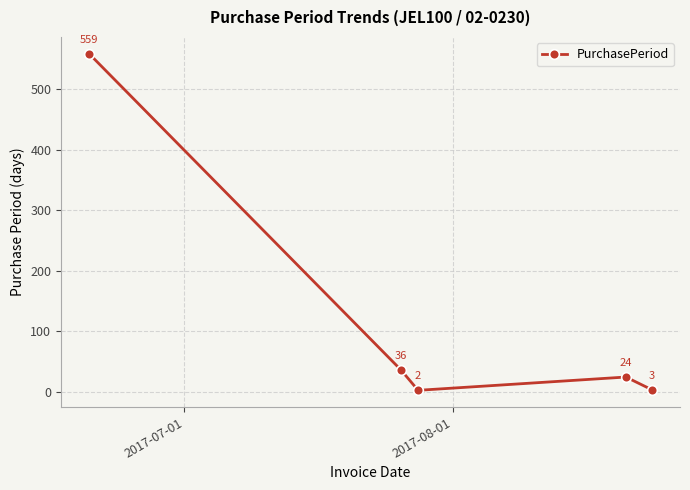

What is the value of the 1st point from the left?

559